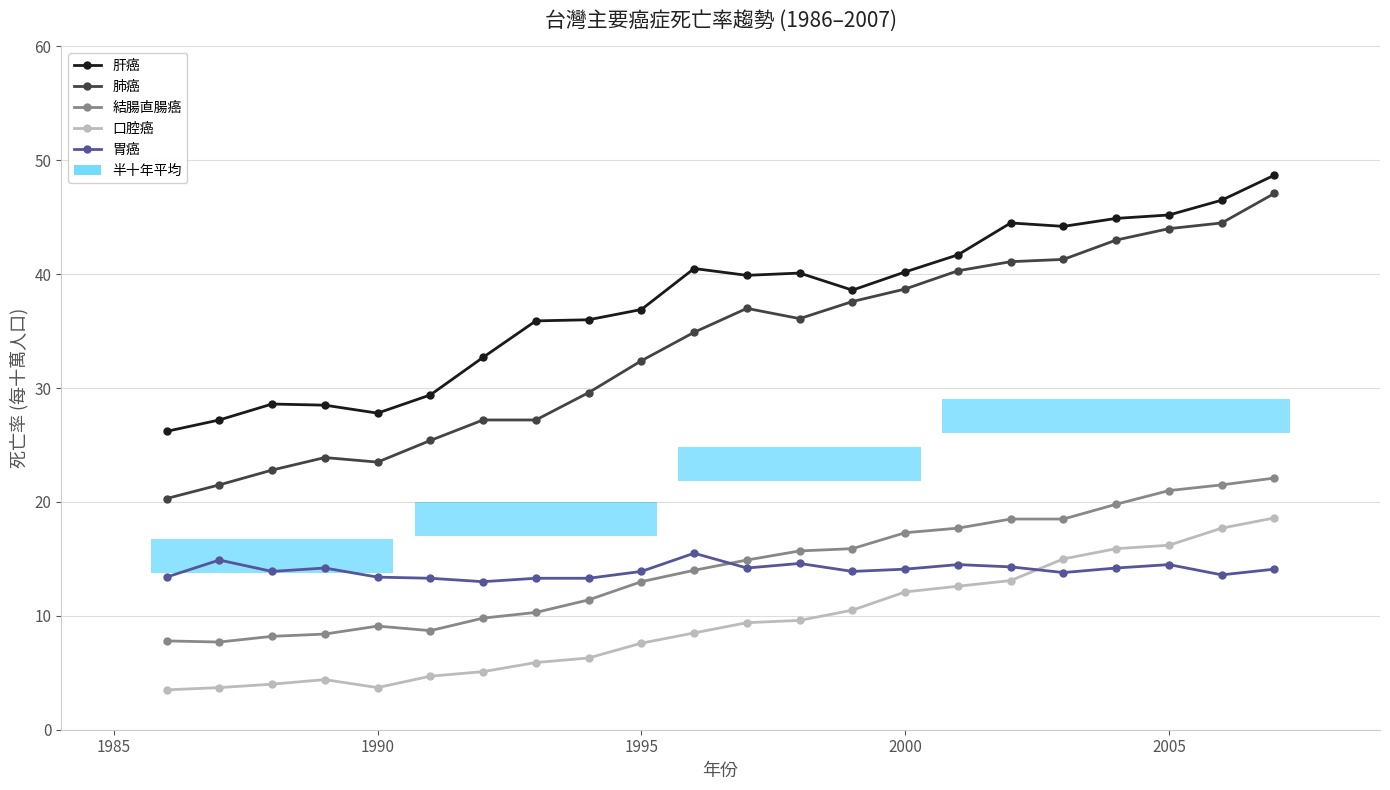

Between 1985 and 1990, which is larger?

1990